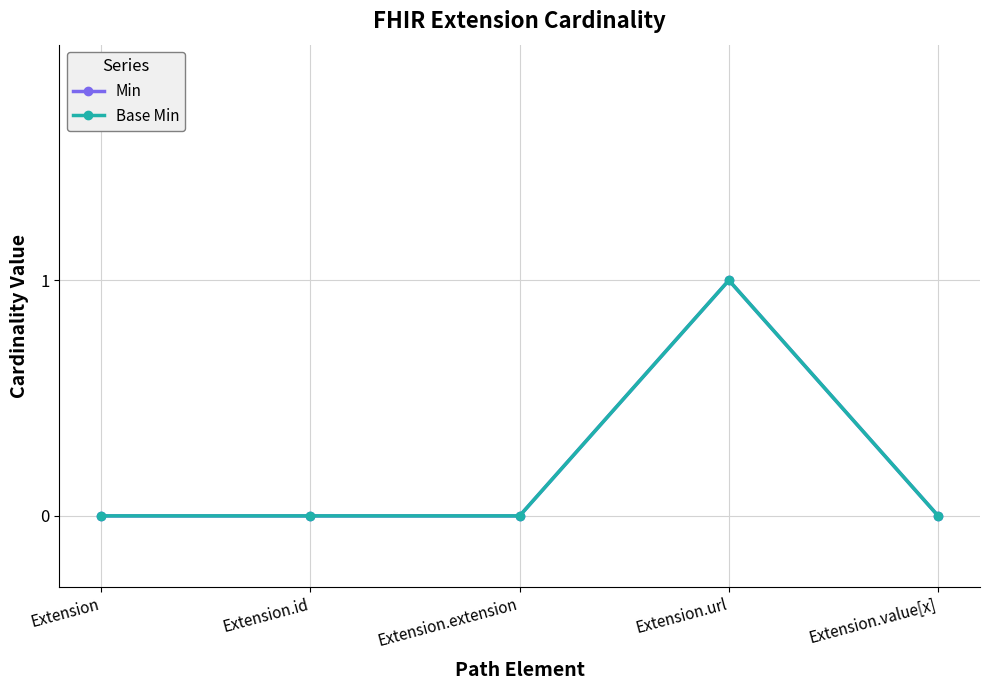

Which series changed the most between Extension.id and Extension.extension?

Min